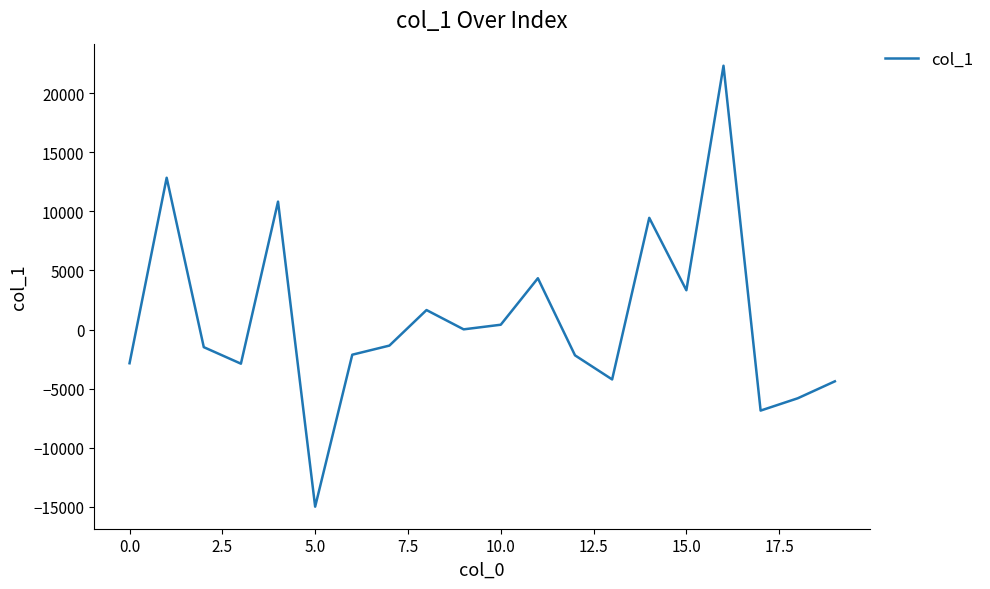

What is the difference between the maximum and minimum values?

37286.6